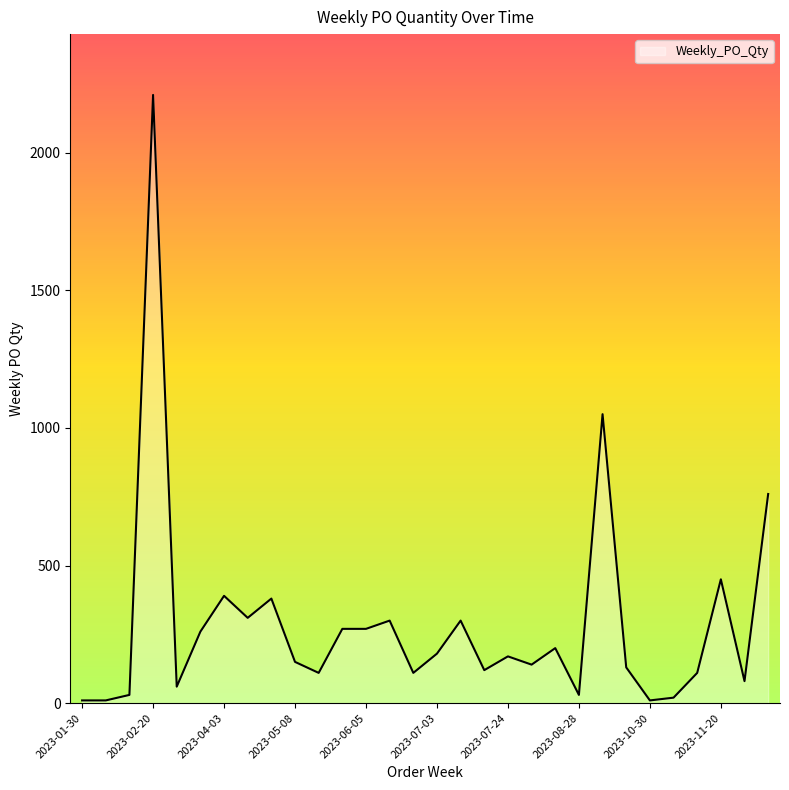

What is the greatest value displayed?

2210